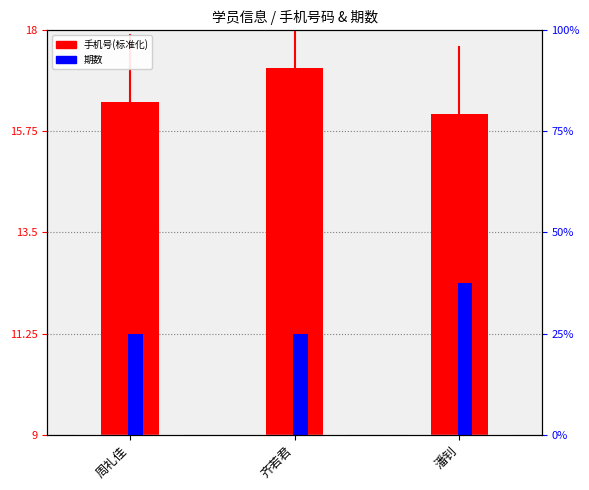

Which series changed the most between 周礼佳 and 潘钊?

期数